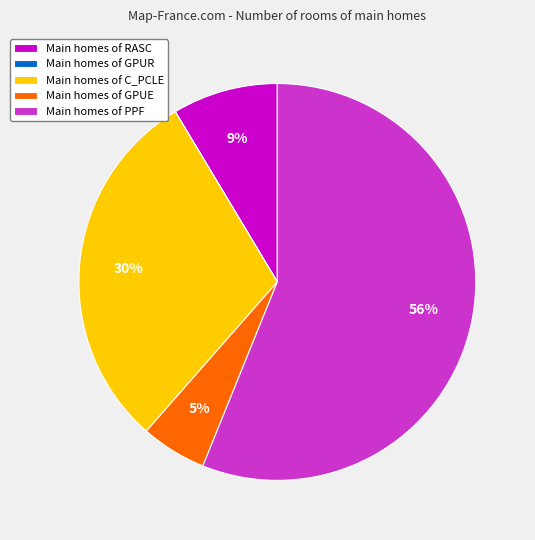

To the nearest percent, what is the difference between the Main homes of RASC and Main homes of C_PCLE slice percentages?

21%